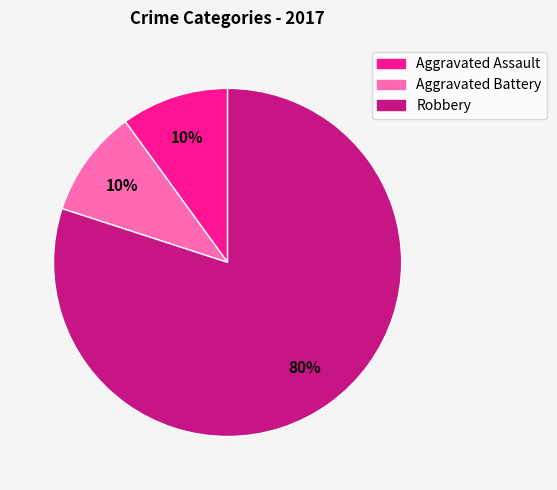

What percentage is the Robbery slice, to the nearest percent?

80%